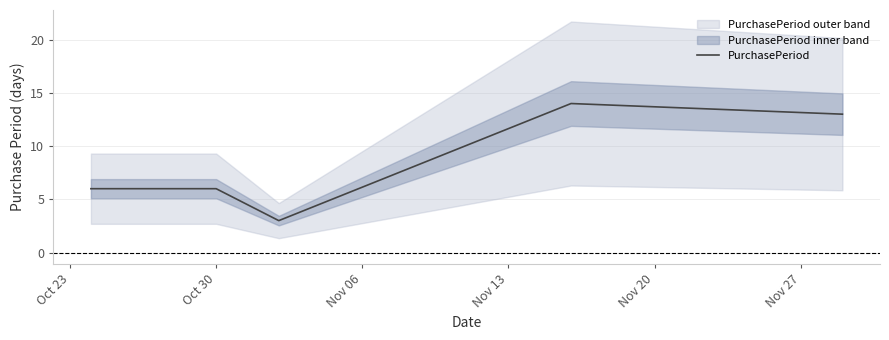

How many interior local peaks (higher than both neighbors) does the data have?

1